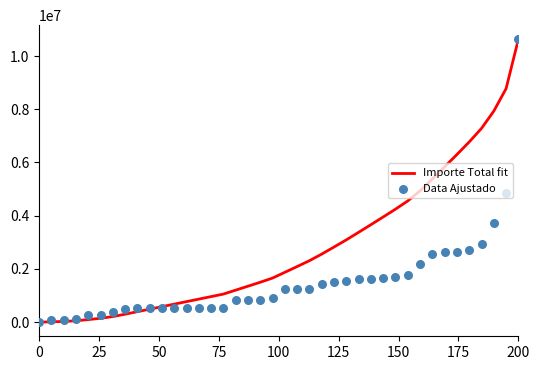

What are all the series names shown in the legend?

Importe Total fit, Data Ajustado